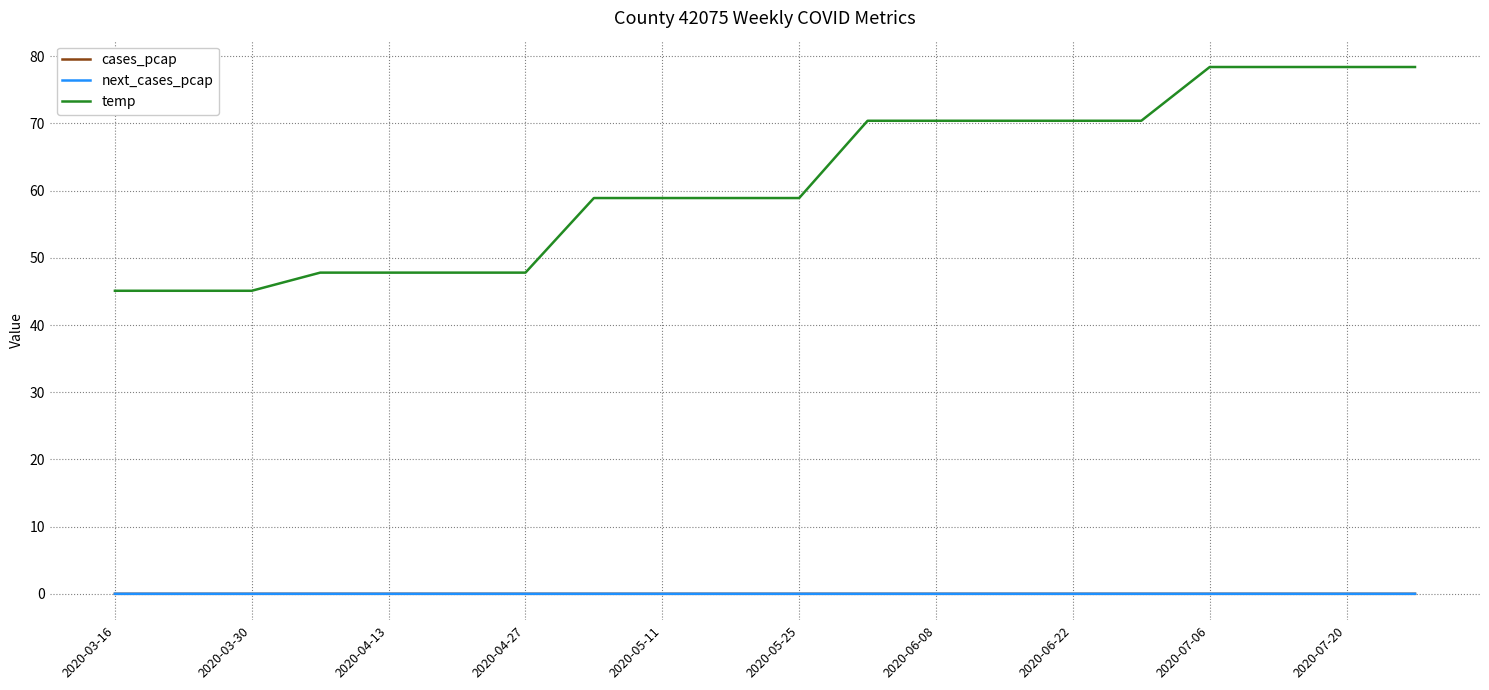

How many lines are shown in the chart?

3